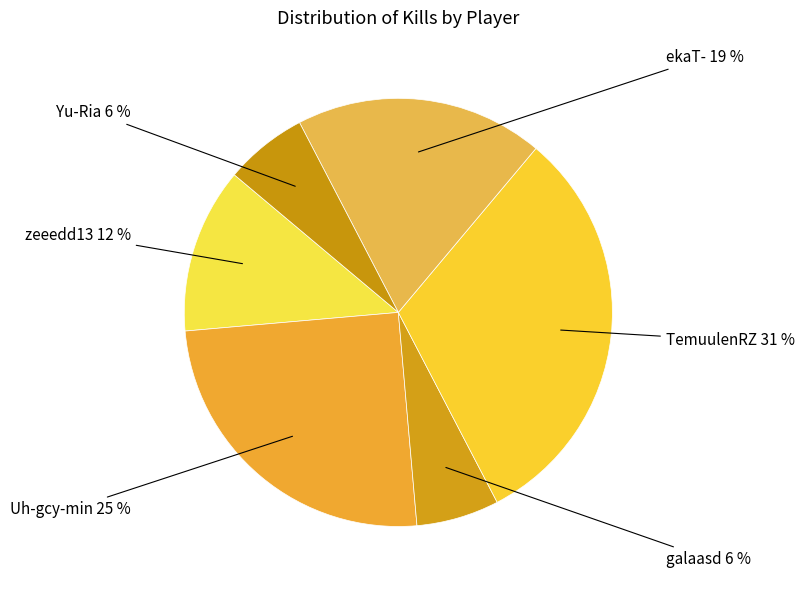

Is ekaT- the majority of the pie?

No